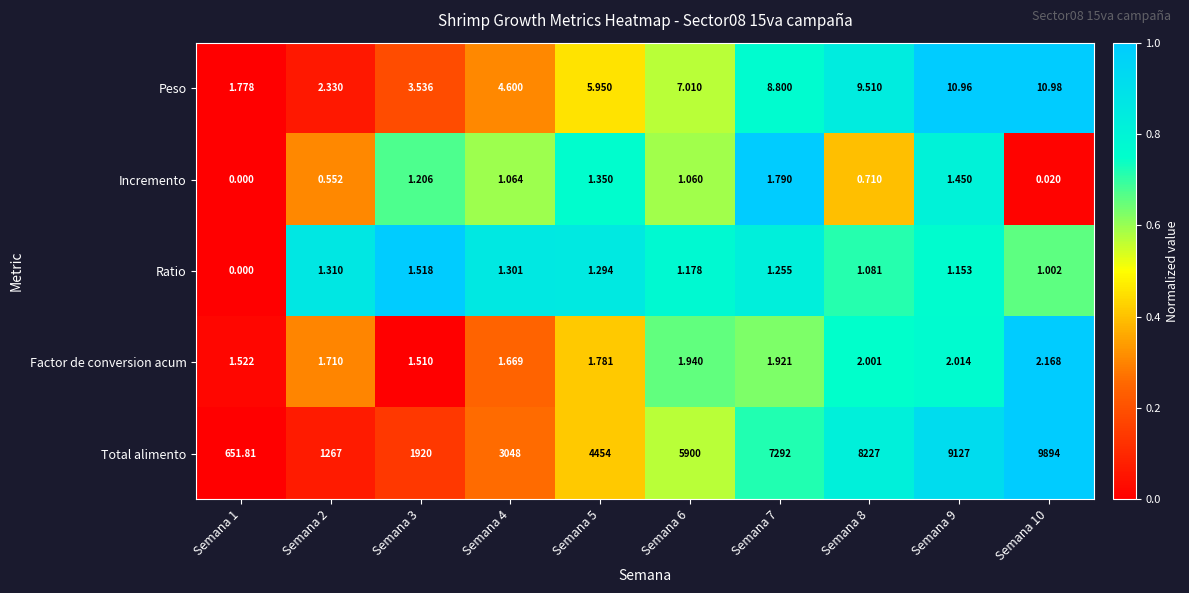

Which series has the largest total across all categories?

Total alimento